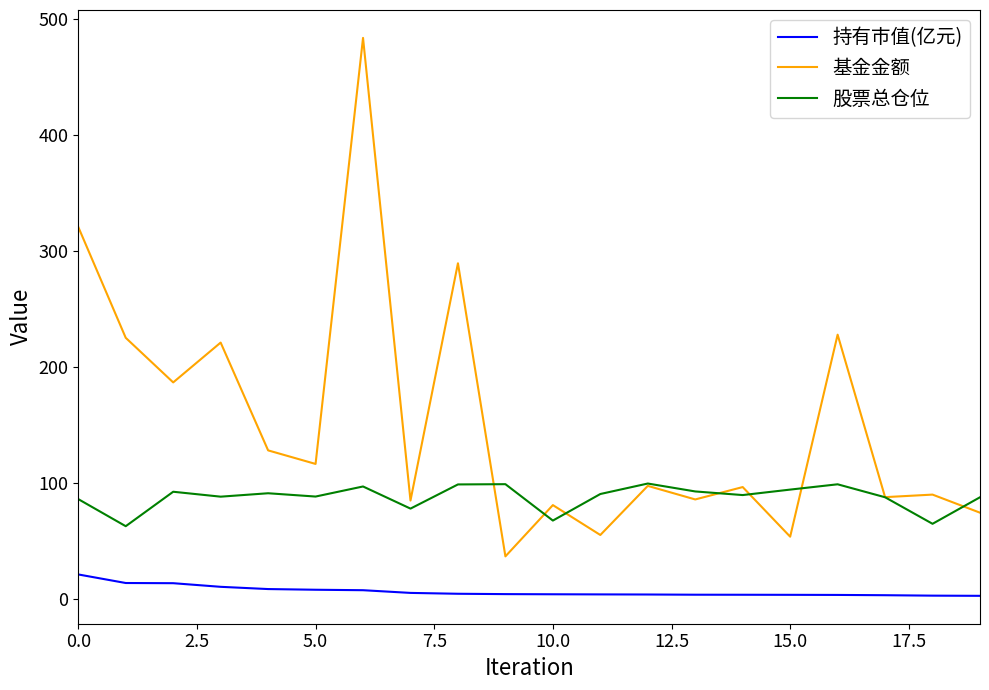

True or false: 股票总仓位 and 持有市值(亿元) cross at least once.

False